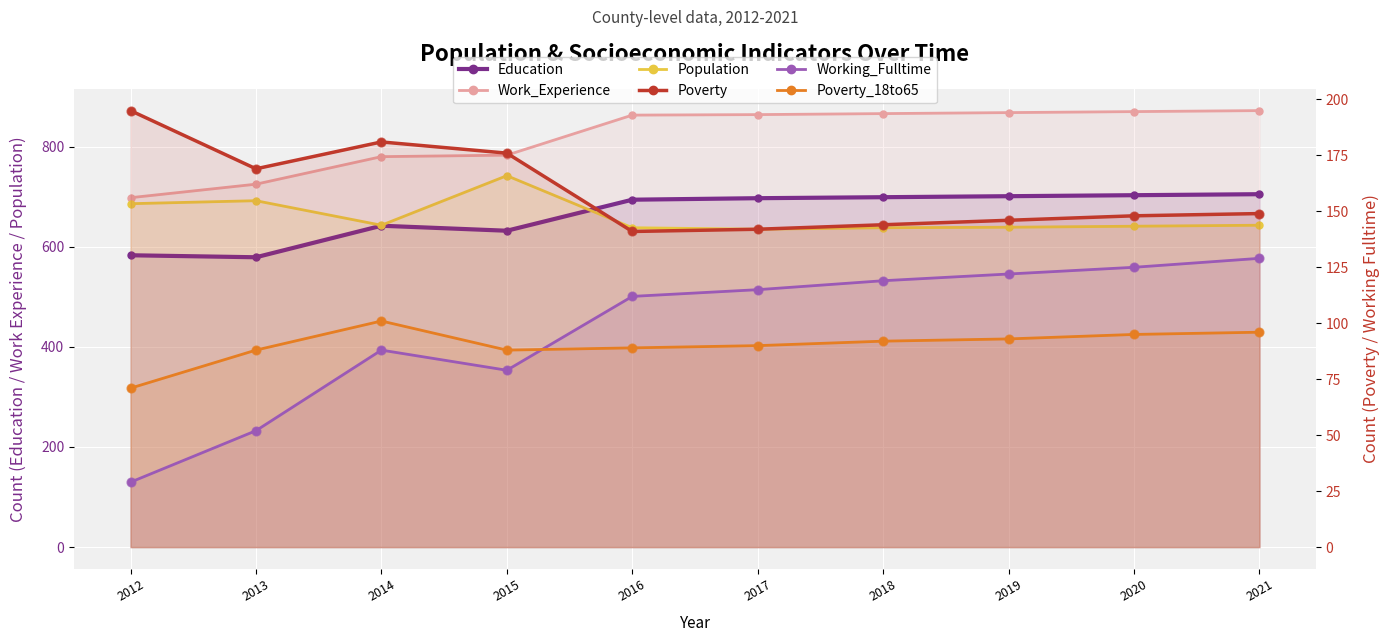

What is the total value across all series at 2013?

2305